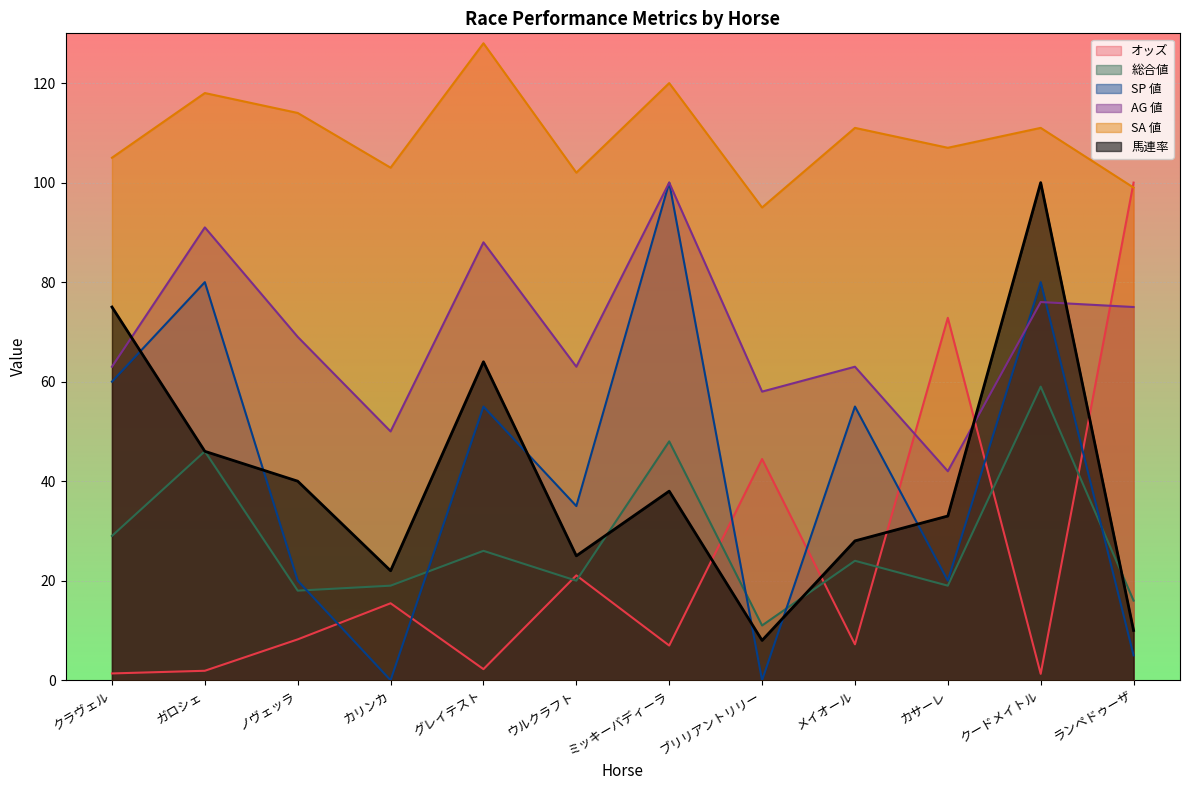

At which category does オッズ reach its first local peak?

カリンカ